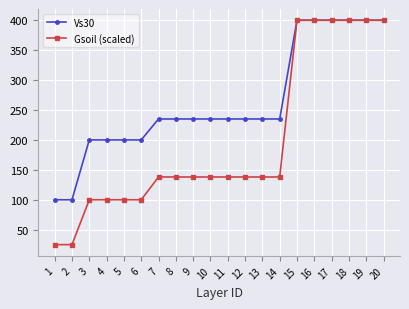

True or false: Gsoil (scaled) has a value of 25.0 at 2.

True